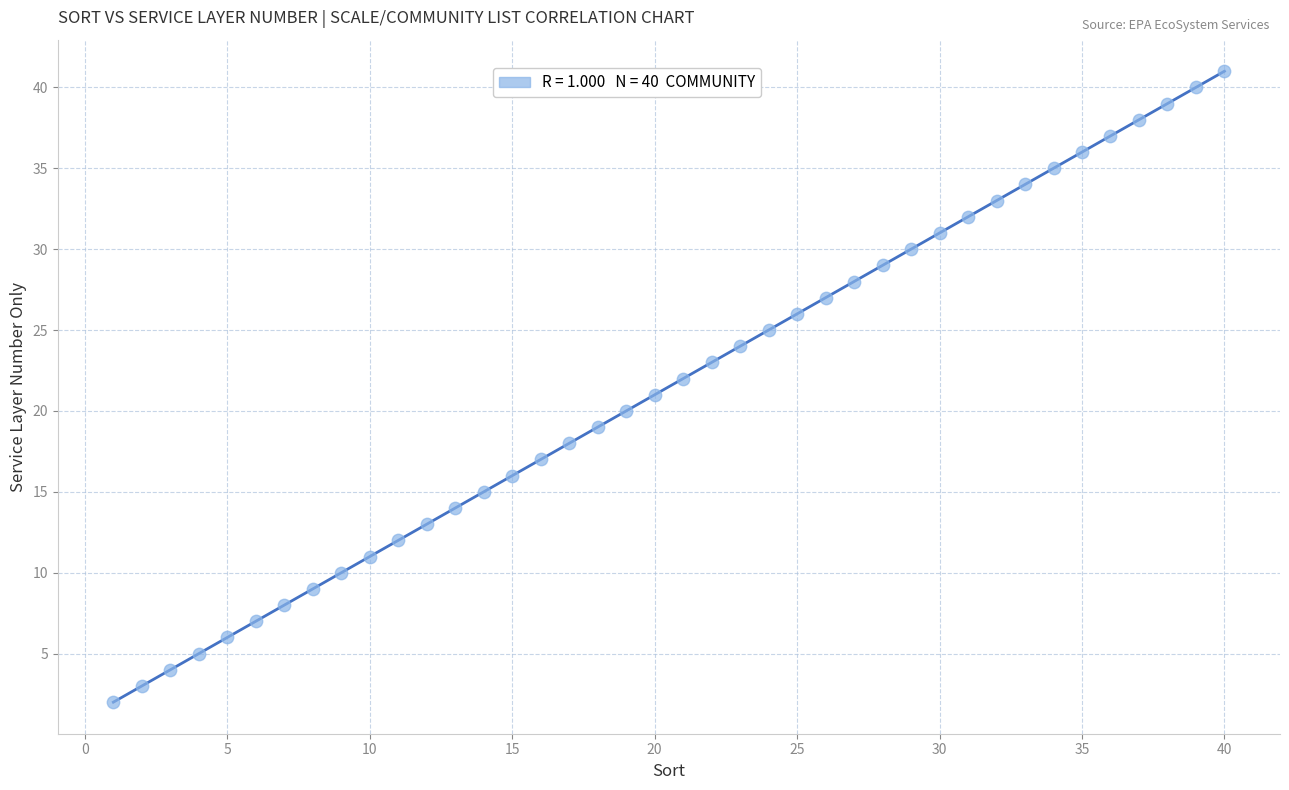

What is the range of Y values (max minus min)?

39